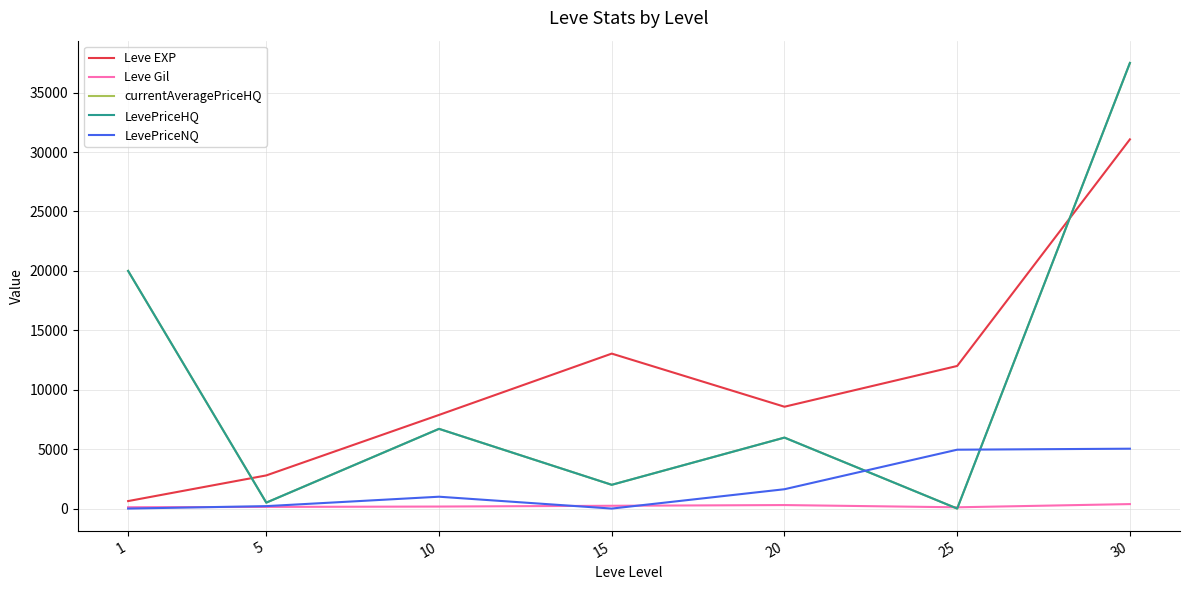

What is the difference between the highest and lowest values at 10?

7710.0